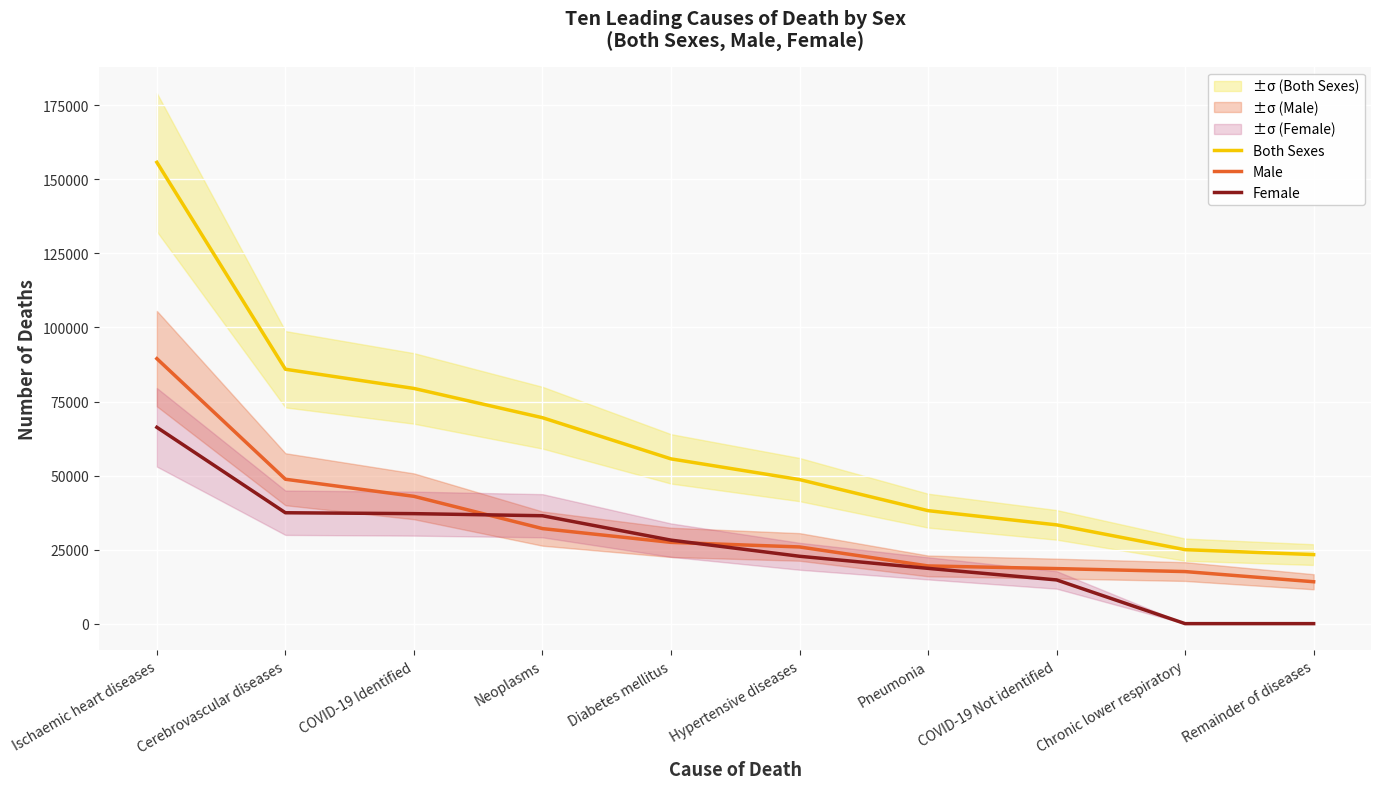

True or false: Male and Both Sexes intersect in this chart.

False